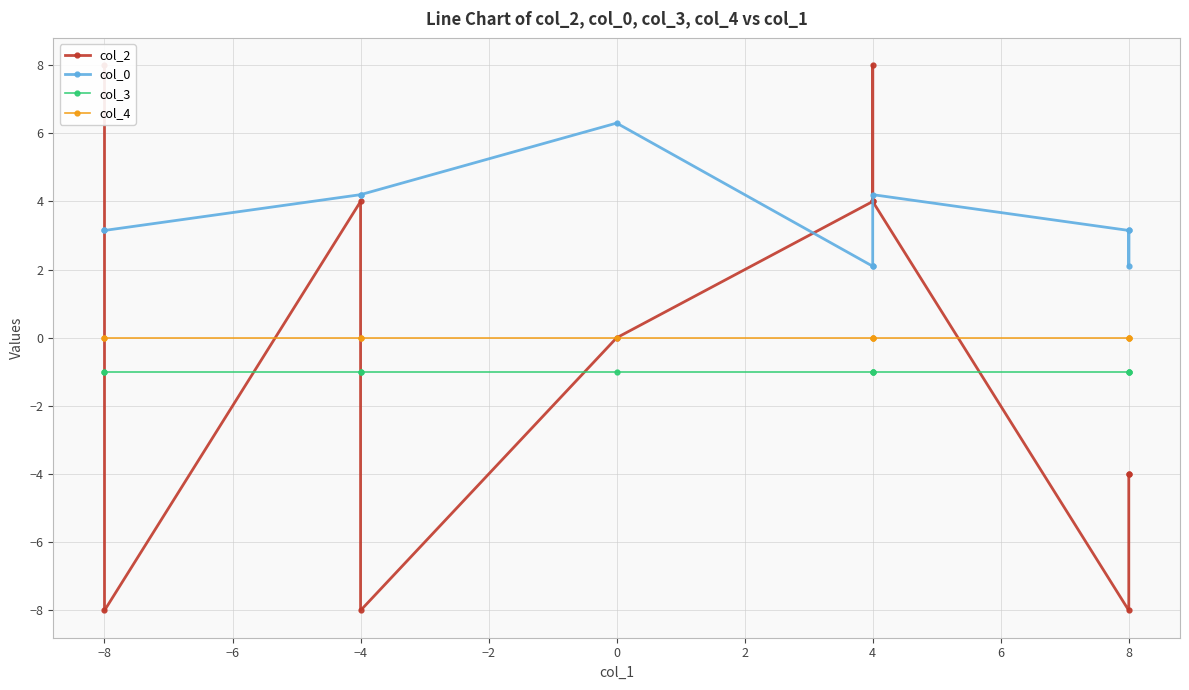

Is it true that col_2 equals 1.0 at 4?

False